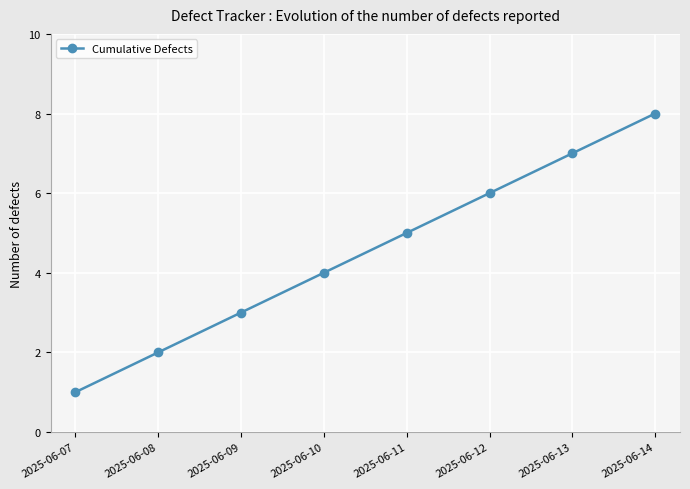

How many categories are shown in the chart?

8